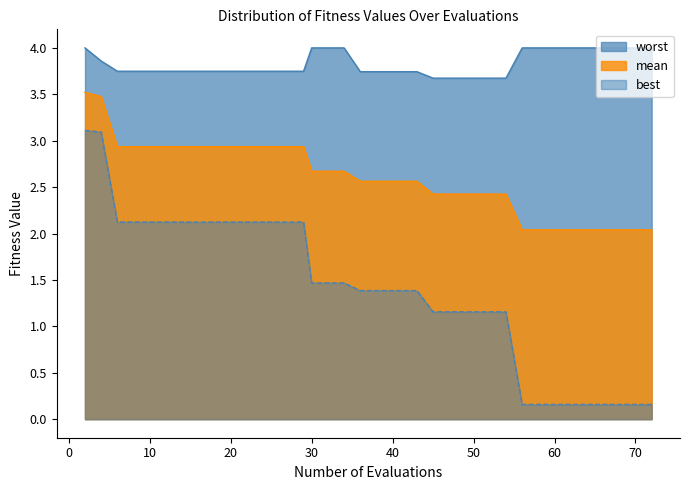

True or false: worst and mean intersect in this chart.

False